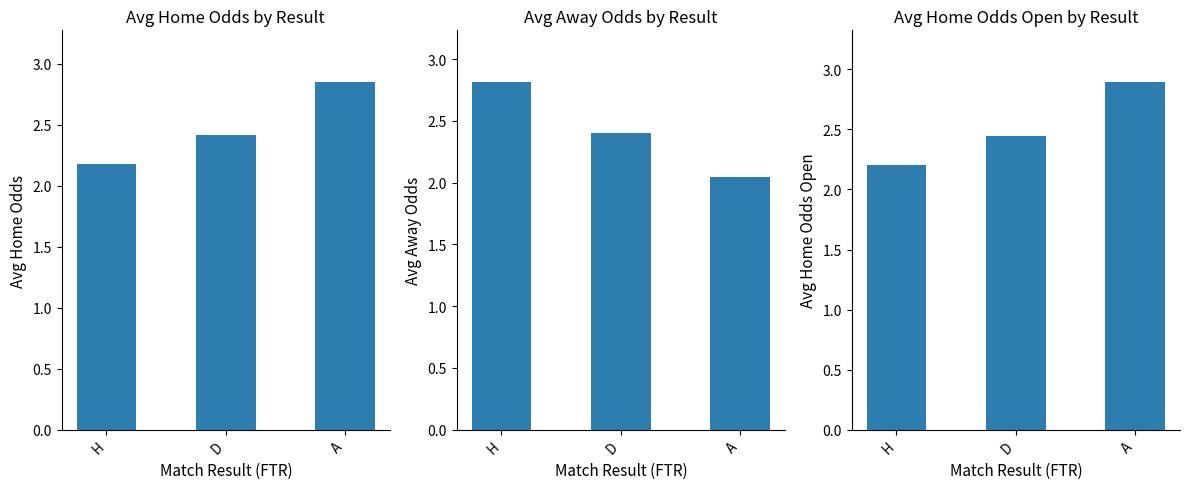

Reading left to right, transcribe all the data shown in this chart.

Avg Home Odds: 2.2	2.4	2.8
Avg Away Odds: 2.8	2.4	2.0
Avg Home Odds Open: 2.2	2.4	2.9